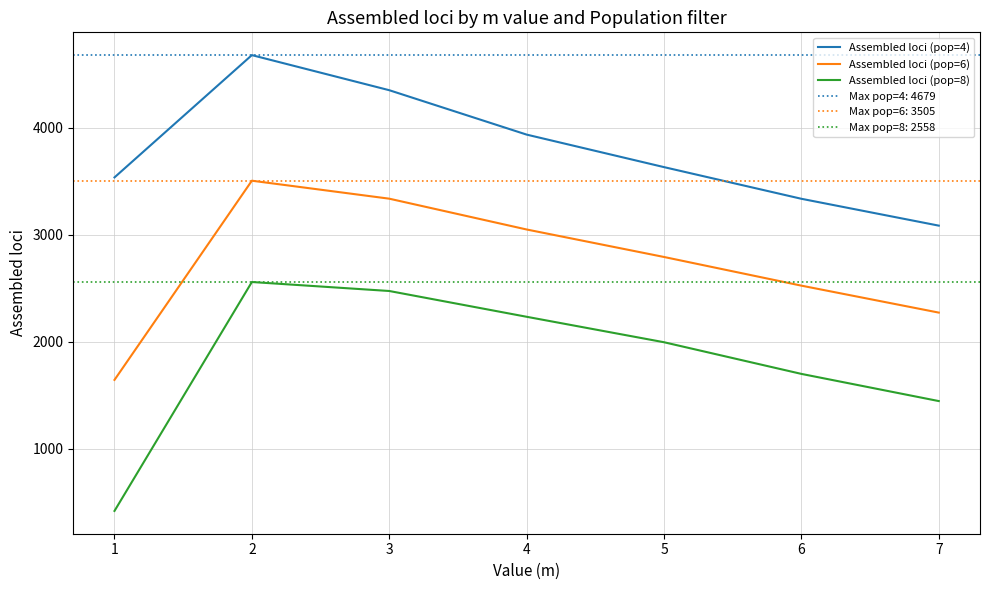

True or false: Assembled loci (pop=6) and Assembled loci (pop=8) intersect in this chart.

False